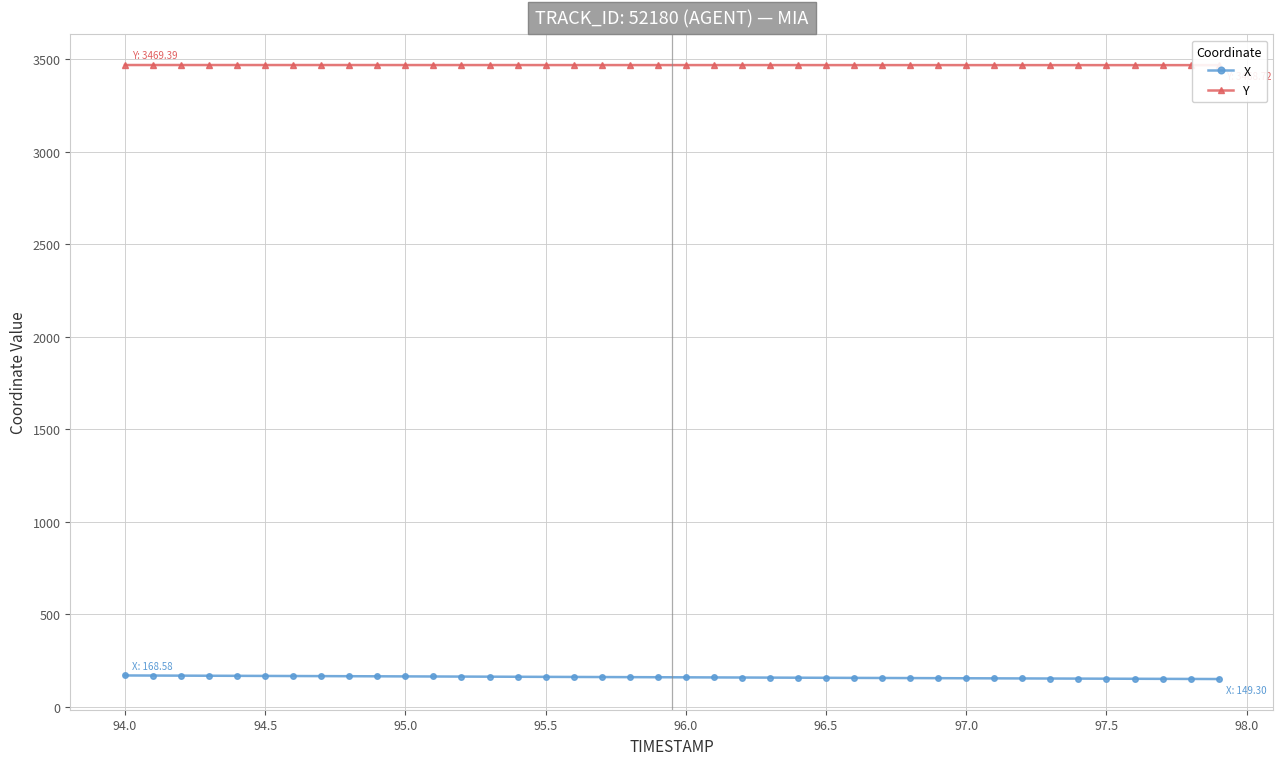

True or false: X and Y intersect in this chart.

False